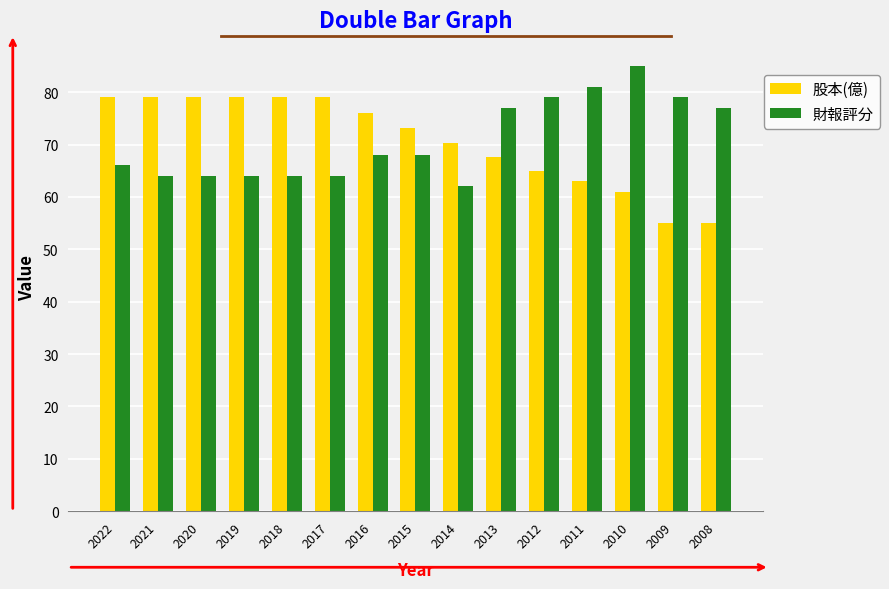

What is the total value across all series at 2009?

134.1